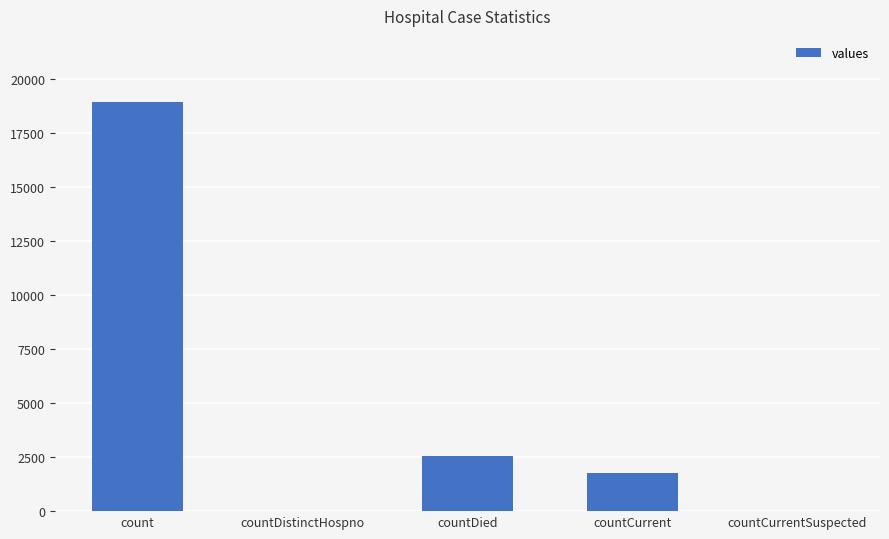

What is the sum of all values?

23287